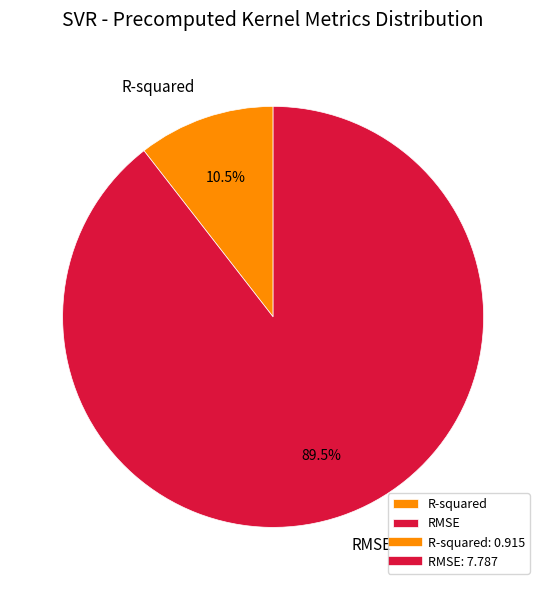

Between RMSE and R-squared, which is larger?

RMSE